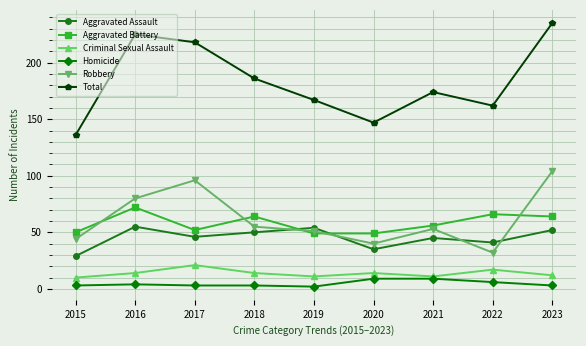

List the series in order of their peak value, lowest first.

Homicide, Criminal Sexual Assault, Aggravated Assault, Aggravated Battery, Robbery, Total